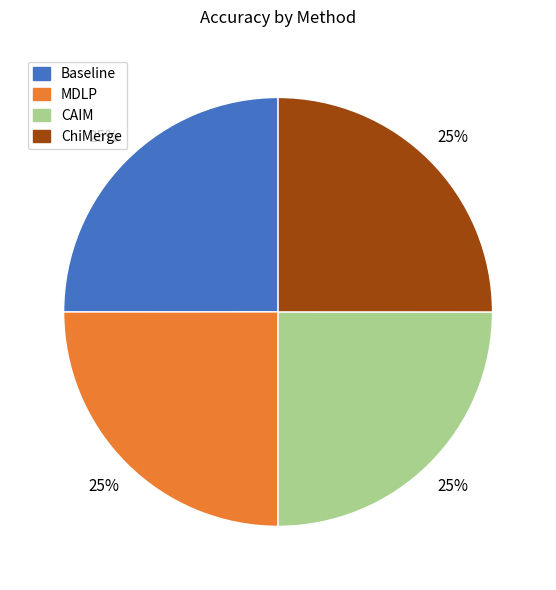

To the nearest percent, what percentage of the pie is ChiMerge?

25%